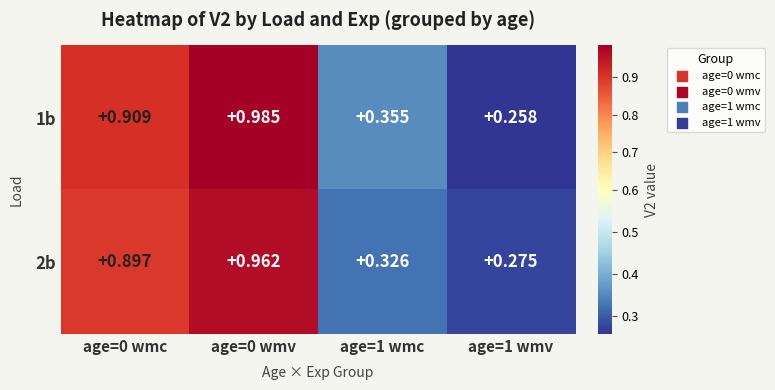

Is the value of 2b at age=0 wmv greater than the value of 1b at age=0 wmc?

Yes